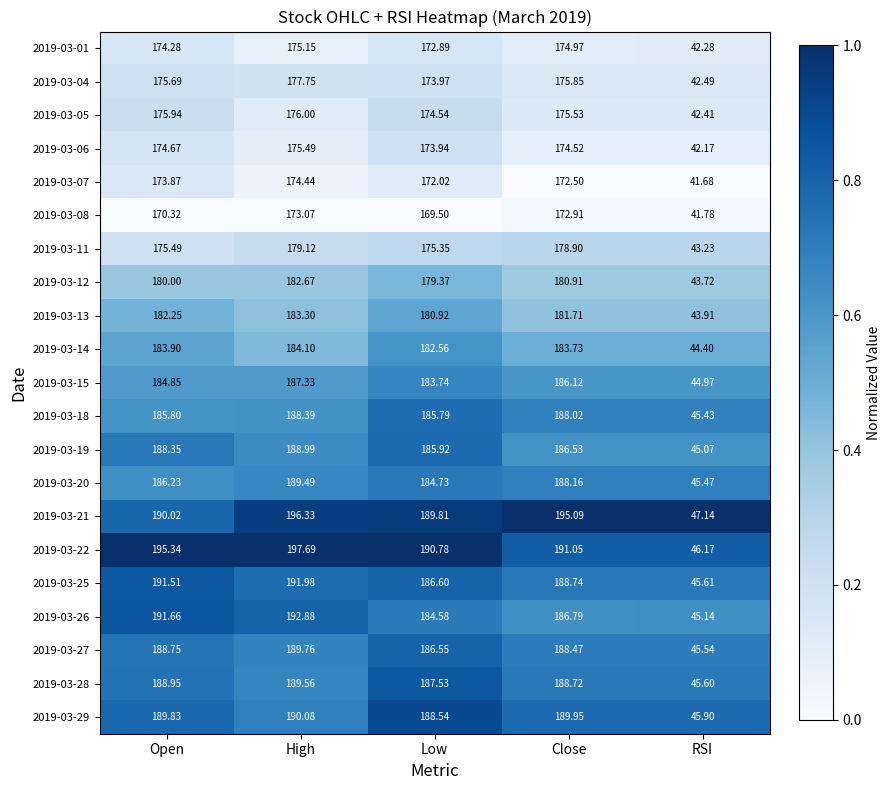

At which label does 2019-03-13 first exceed 181?

Open